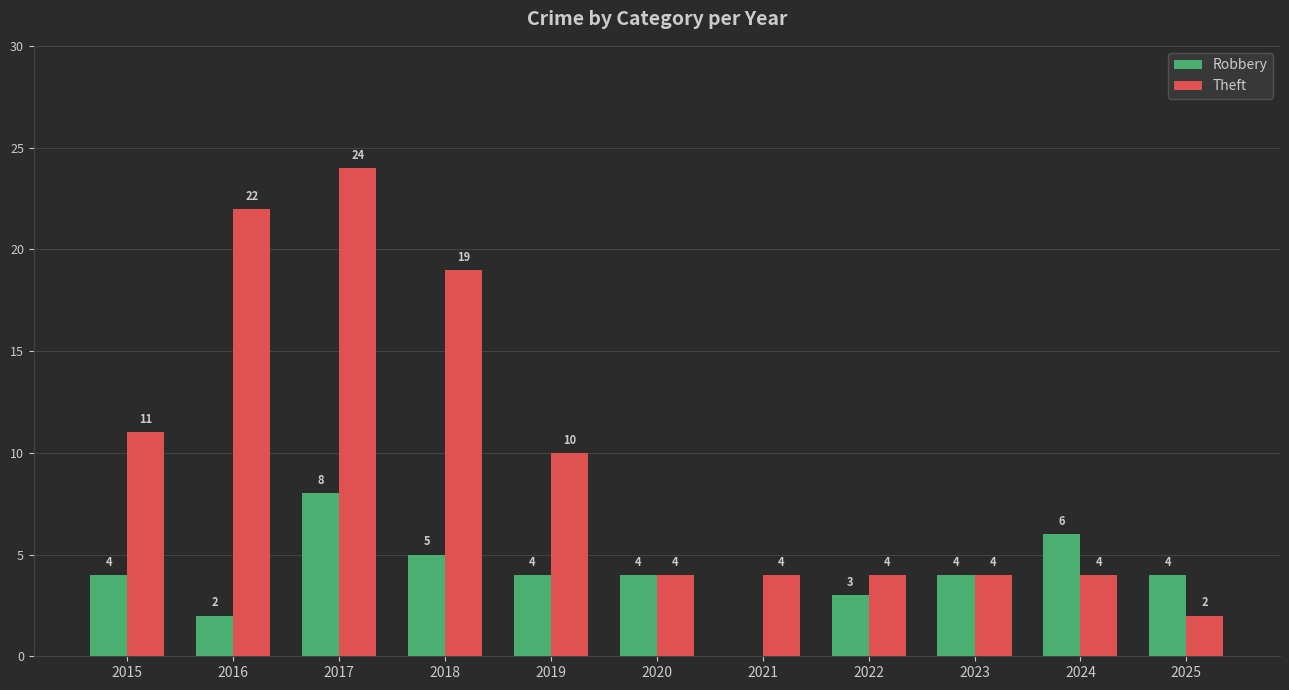

What are all the series names shown in the legend?

Robbery, Theft